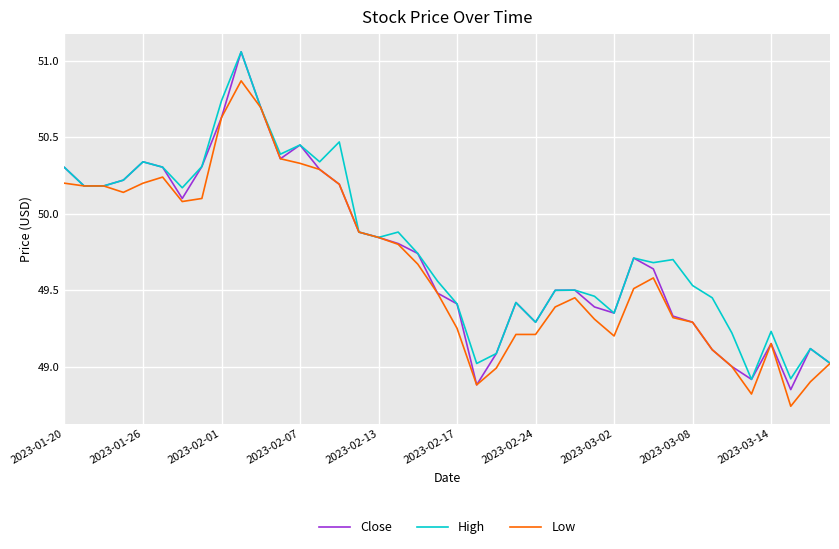

What is the lowest value of the High series?

48.9